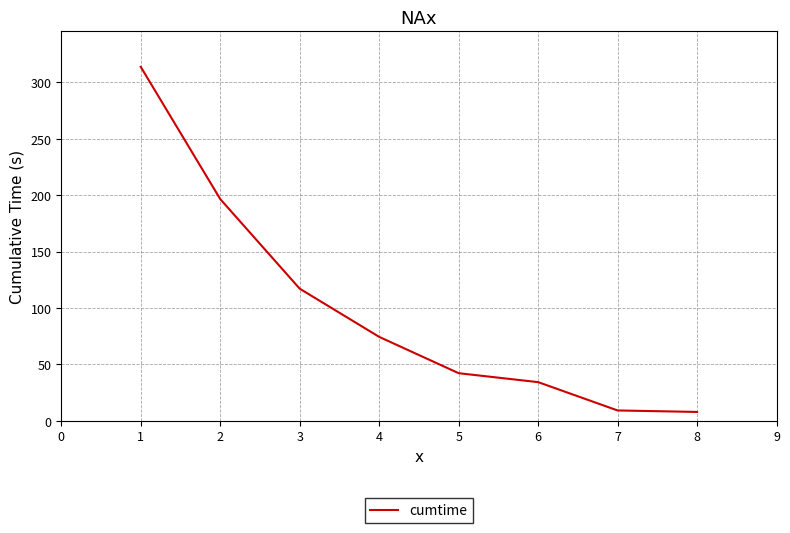

What value does the data have at 1?

313.6